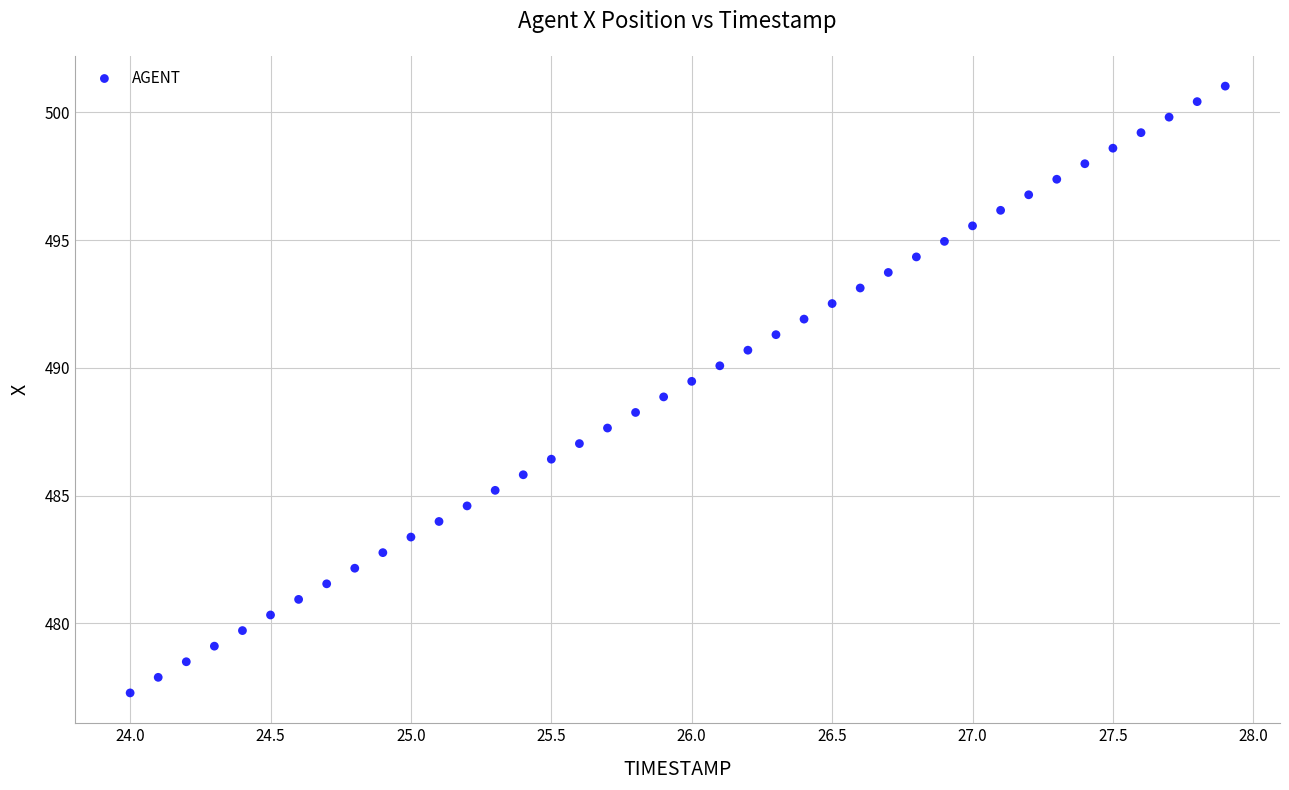

What is the range of X values (max minus min)?

3.9